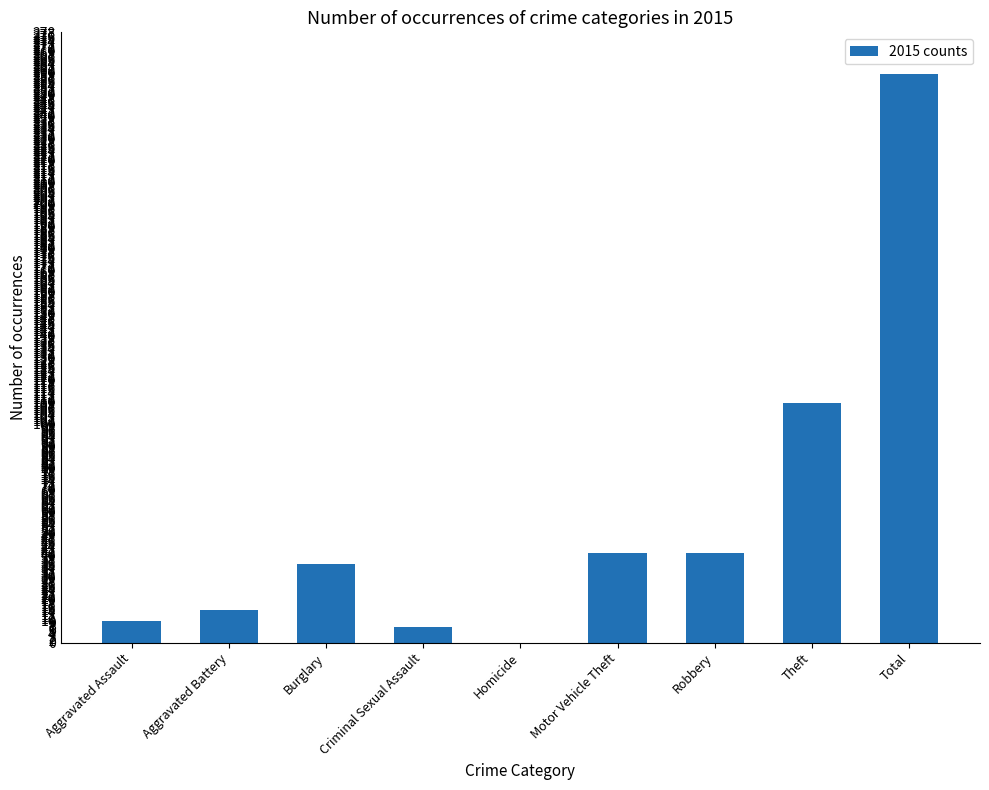

What is the change in value from Aggravated Assault to Robbery?

+31